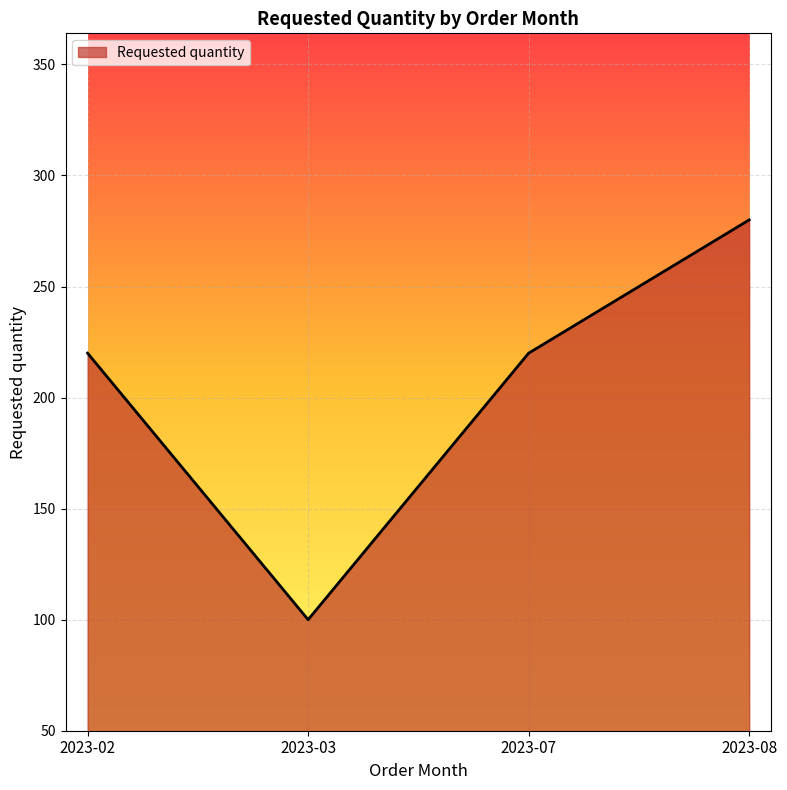

What is the approximate value at 2023-08?

280